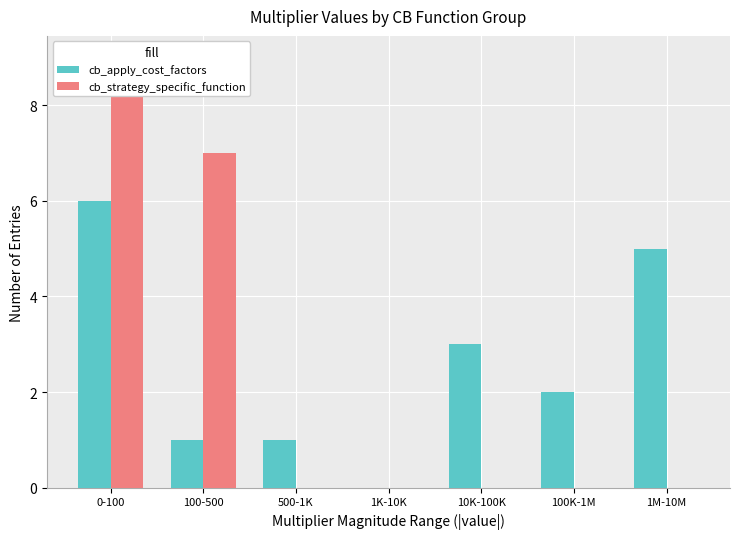

Rank the categories by cb_apply_cost_factors value from highest to lowest.

0-100, 1M-10M, 10K-100K, 100K-1M, 100-500, 500-1K, 1K-10K